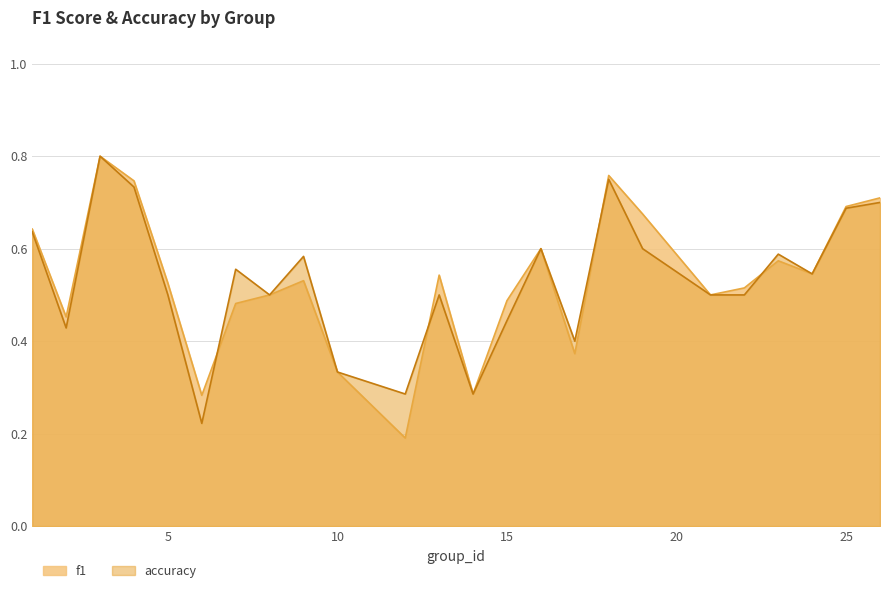

True or false: f1 has more than 2 points higher than both neighbors.

True